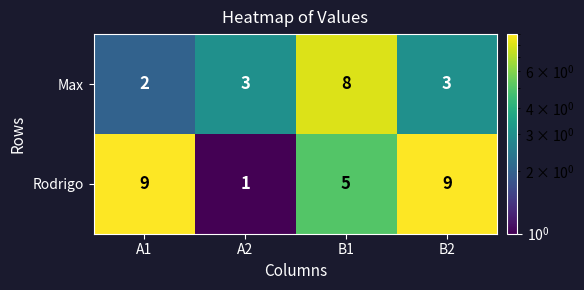

Reading left to right, list all the values displayed in this chart.

Max: 2	3	8	3
Rodrigo: 9	1	5	9